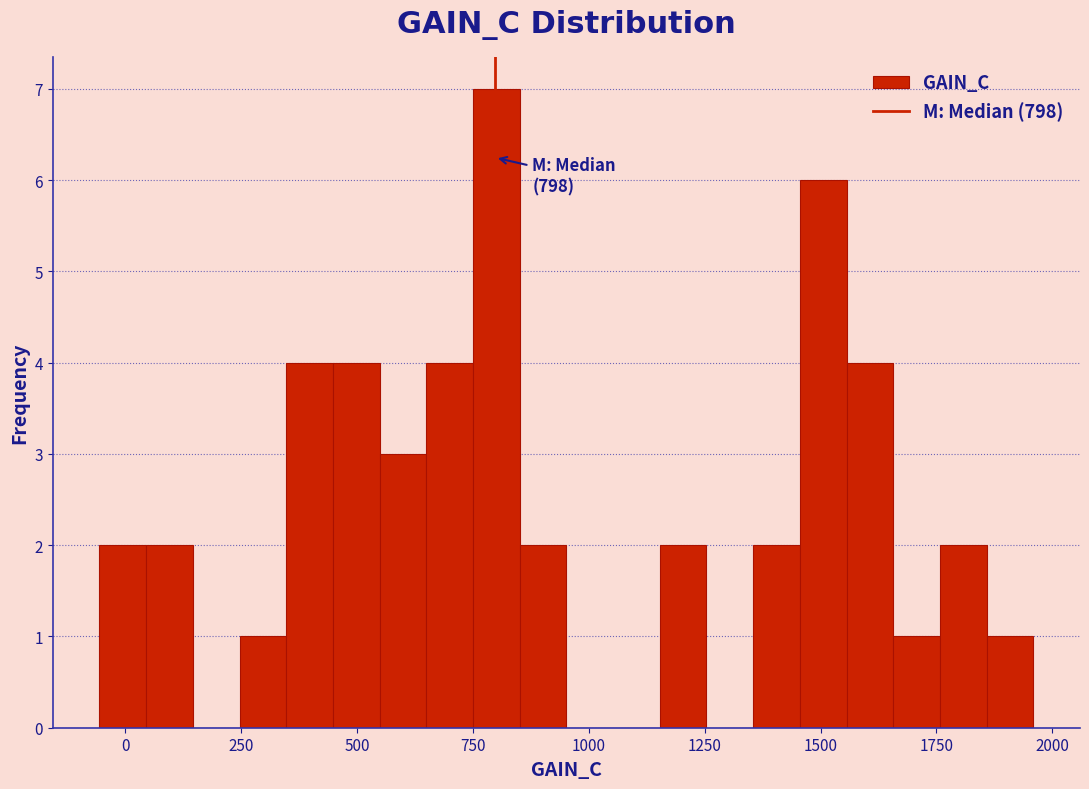

Read against the x-axis, roughly where is the centre of the tallest bar?

800